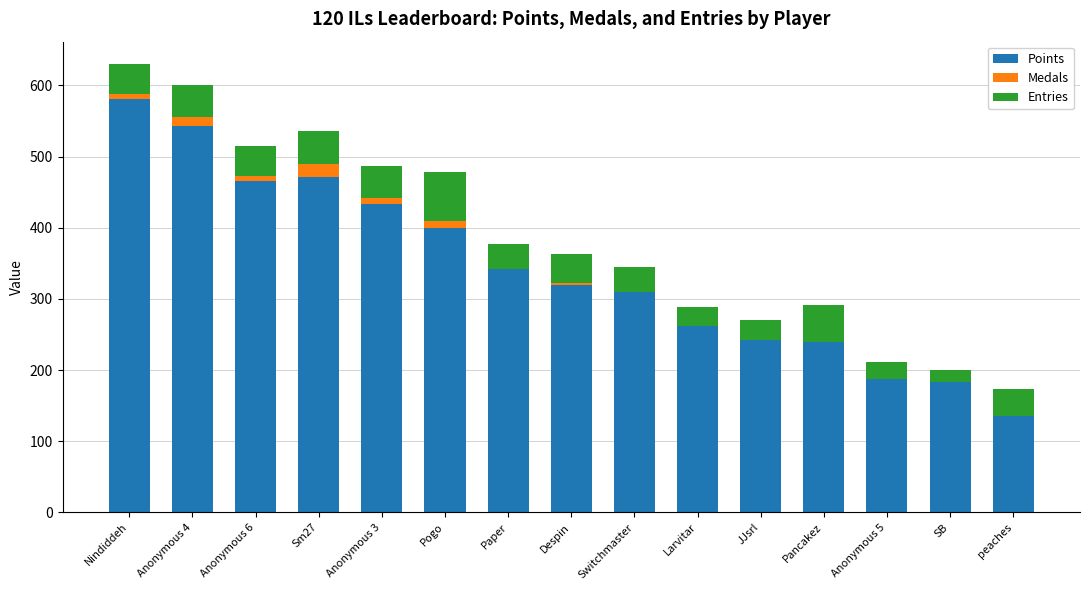

What is the total value across all series at Switchmaster?

345